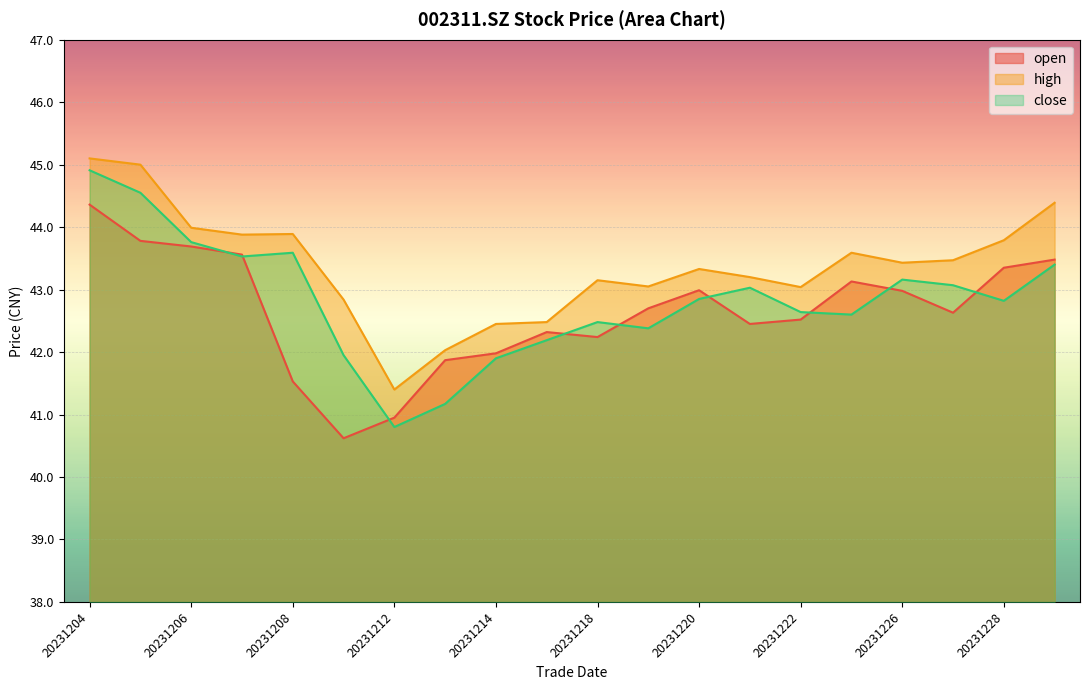

At which category does the chart reach its minimum across all series?

20231211